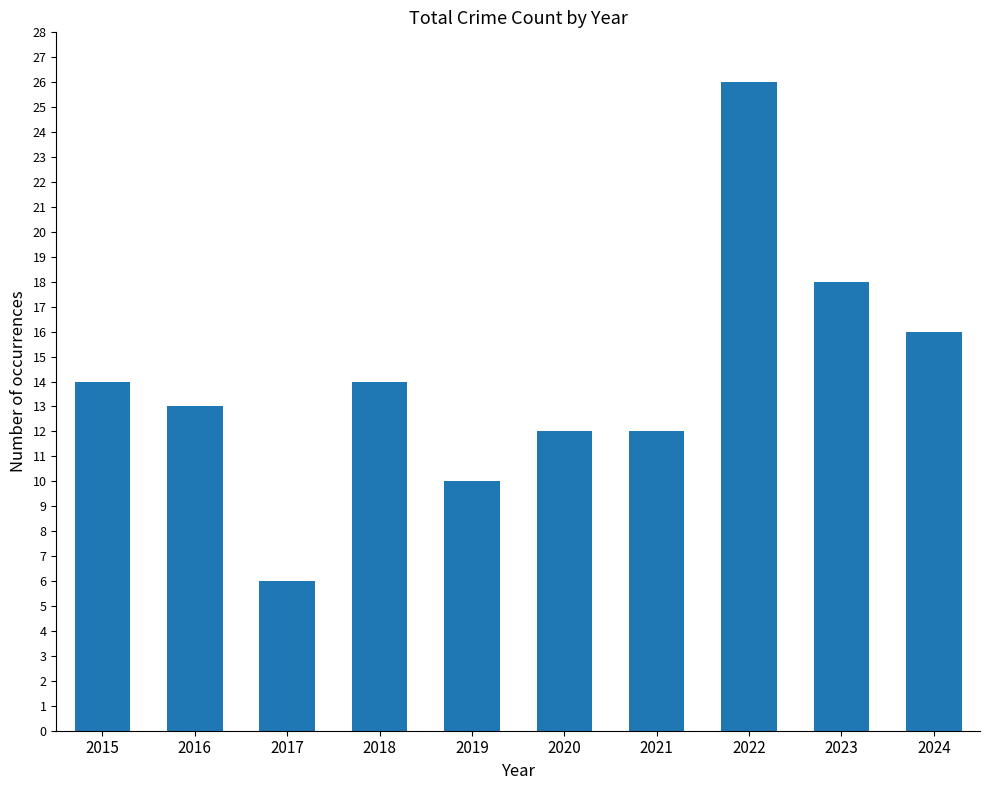

What is the change in value from 2015 to 2019?

-4